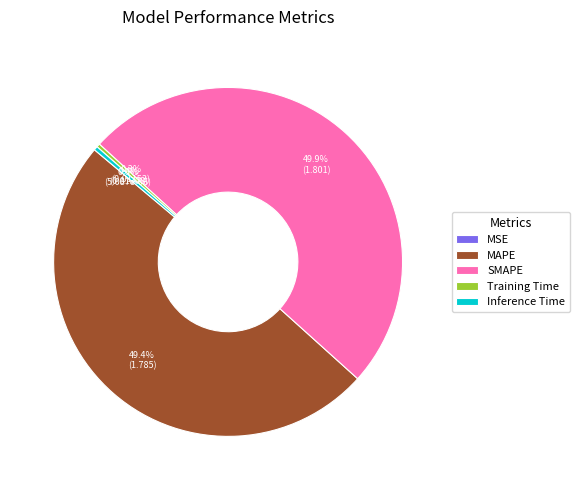

Approximately how many times larger is the value at SMAPE compared to MAPE?

1.0